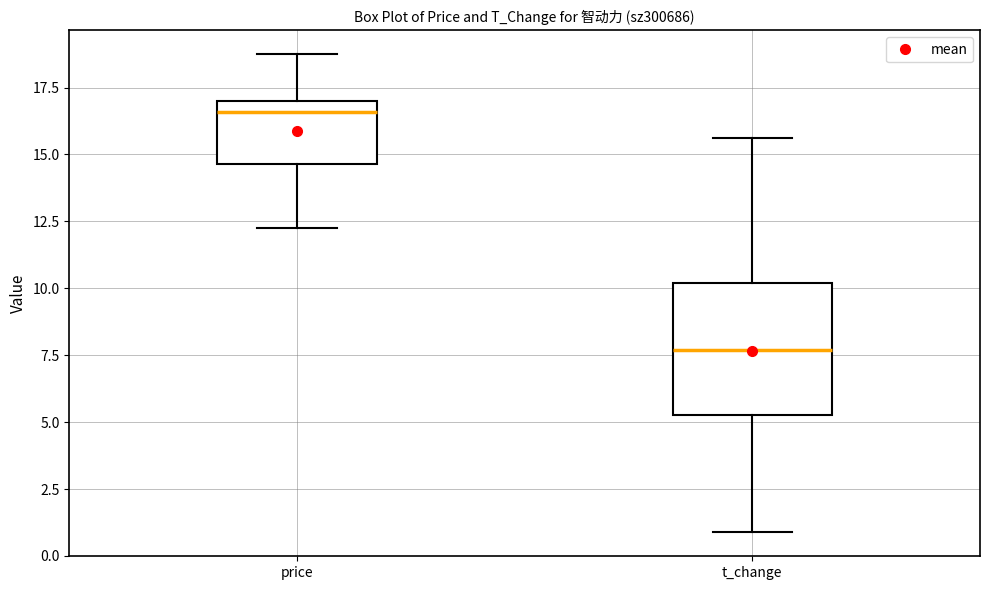

Which box's median line is the highest?

price